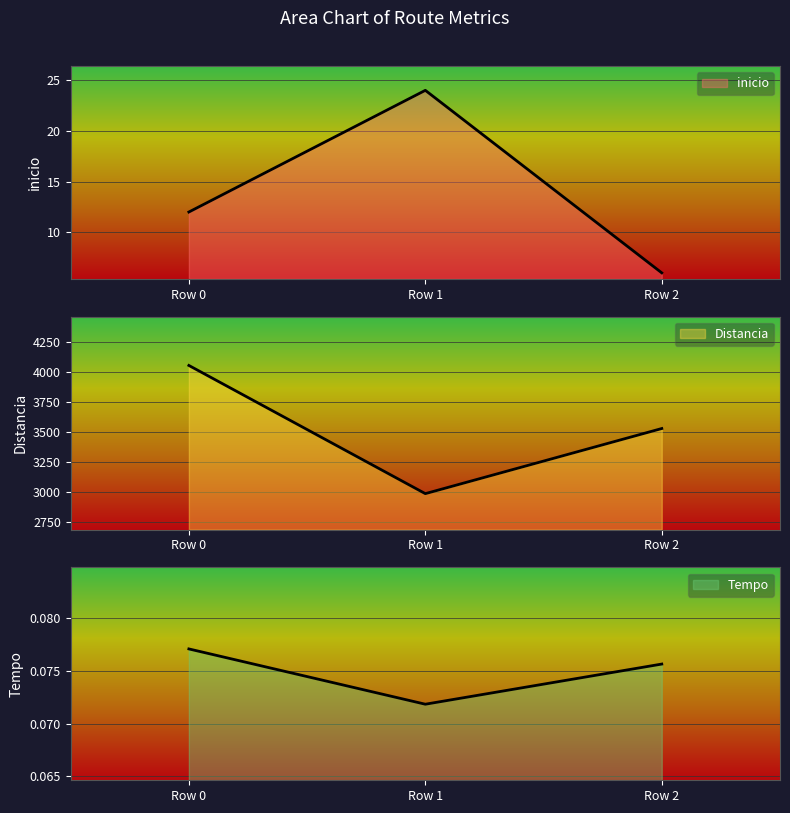

Reading left to right, extract all data points from this chart.

inicio: 12.0	24.0	6.0
Distancia: 4053.0	2988.0	3529.0
Tempo: 0.1	0.1	0.1